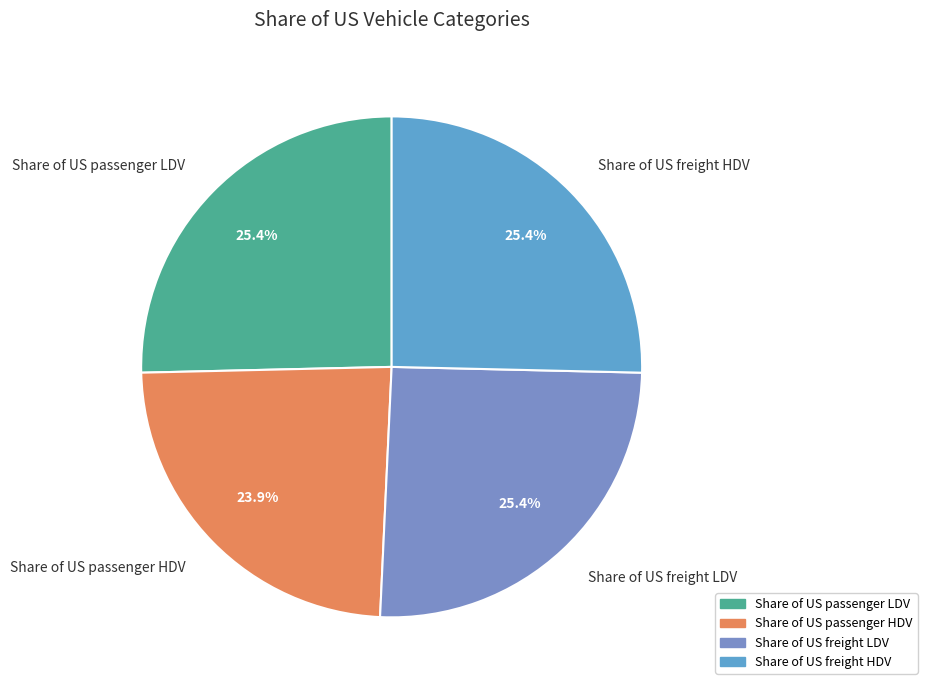

What is the smallest slice in the pie chart?

Share of US passenger HDV